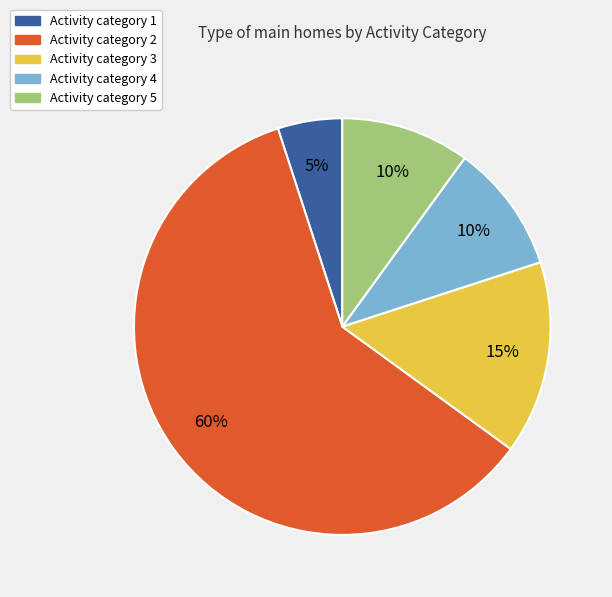

Count the number of slices in the pie.

5